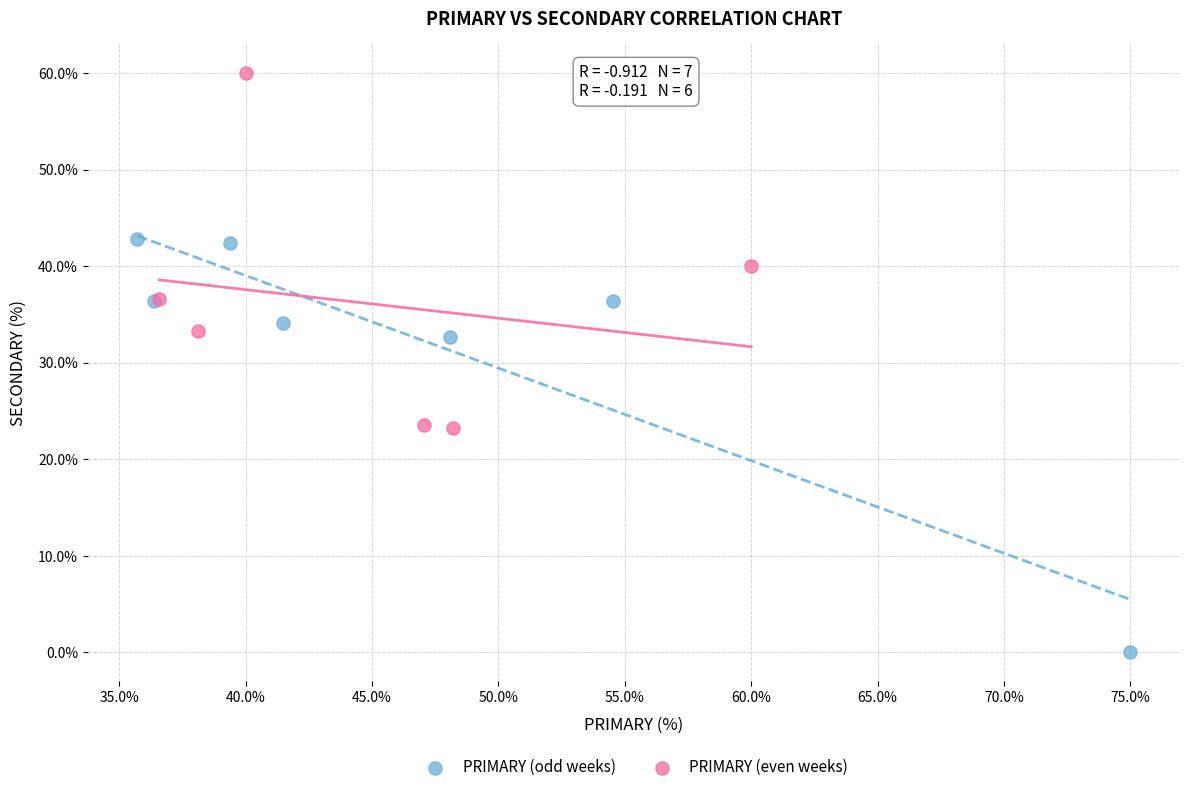

Which series contains the lowest Y value?

PRIMARY (odd weeks)